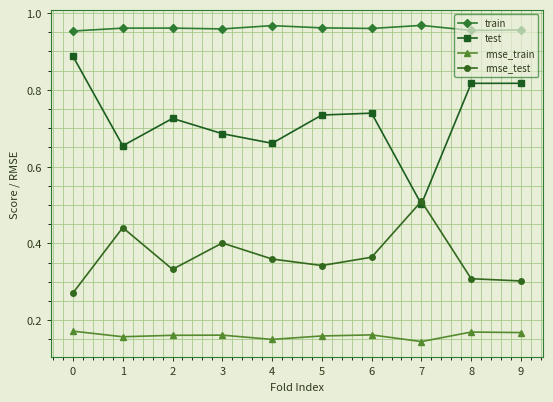

Which category has the highest value in the rmse_test series?

7